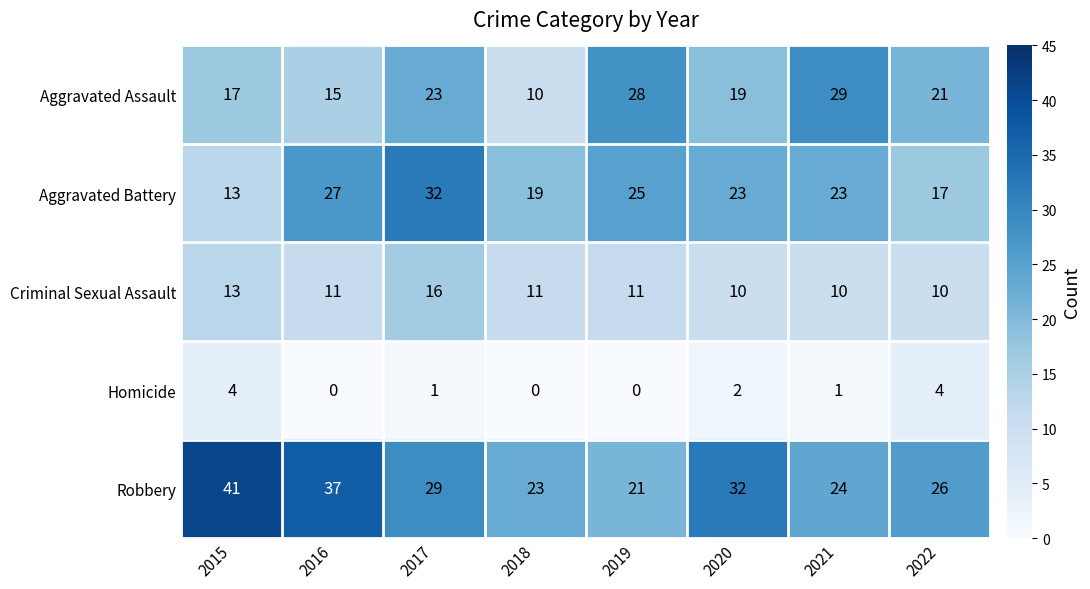

At which label does Homicide first exceed 1?

2015